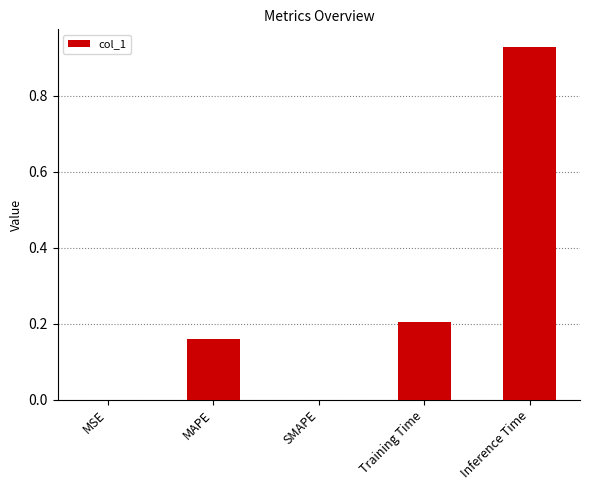

How many series are shown in this chart?

1